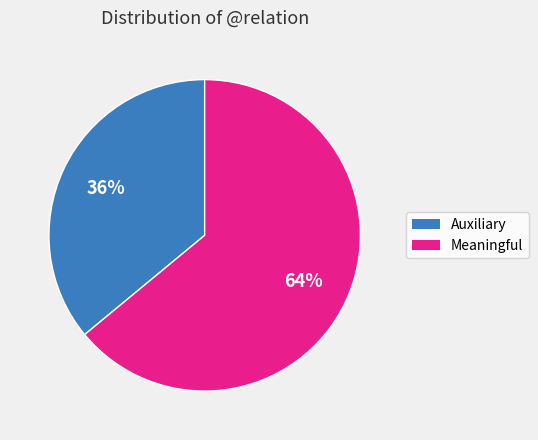

Is there any slice that represents more than half of the pie?

Yes